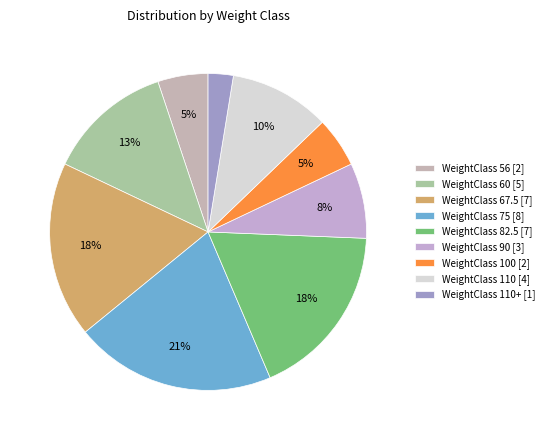

How many segments does this pie chart have?

9